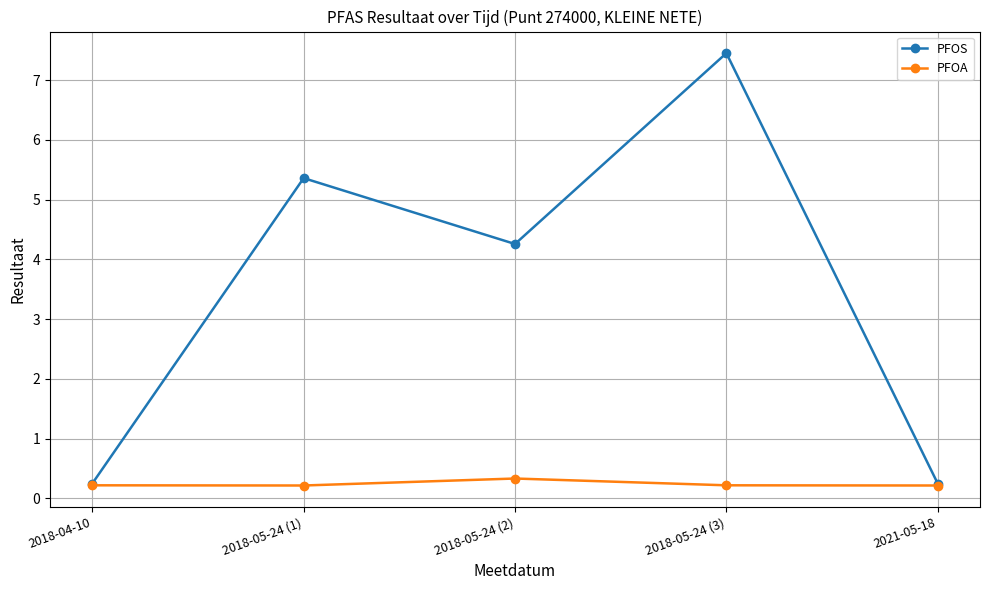

What is the total value across all series at 2018-05-24 (1)?

5.6